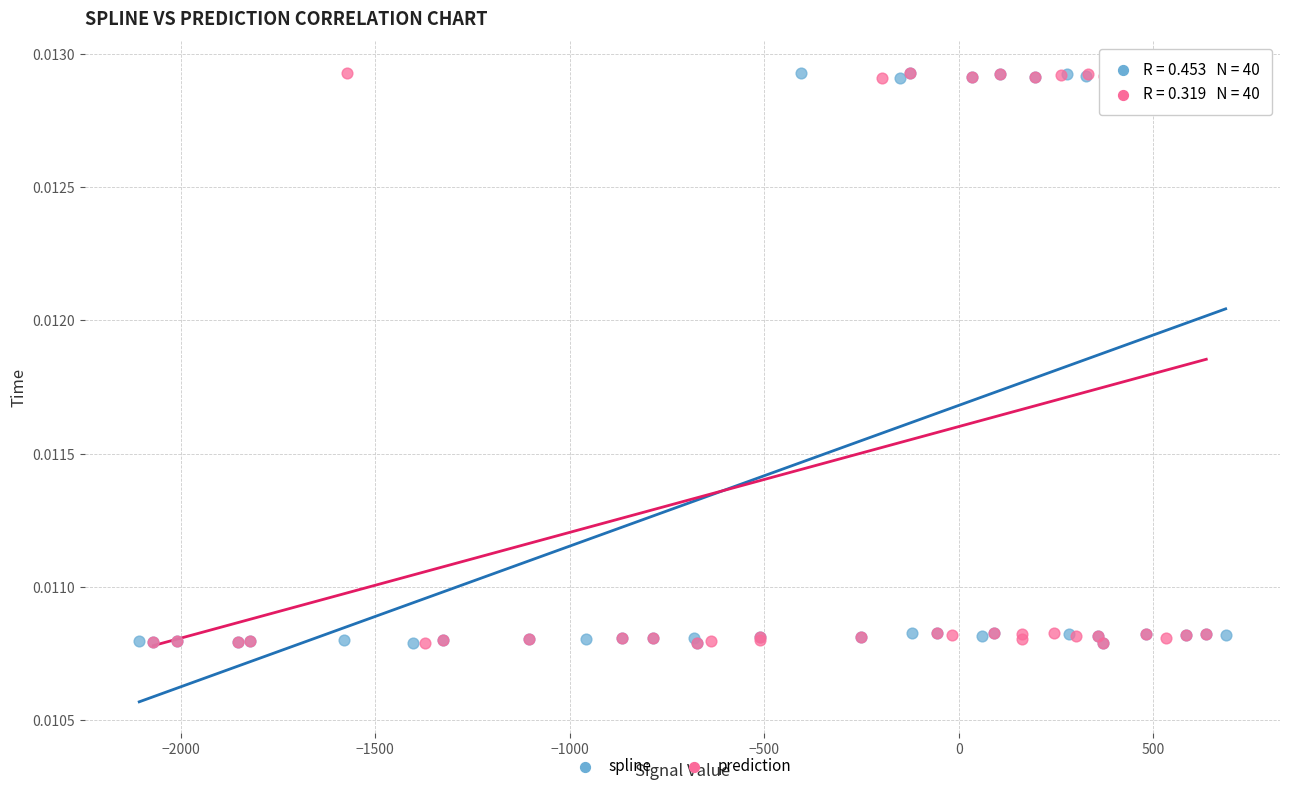

What are all the series names shown in the legend?

spline, prediction